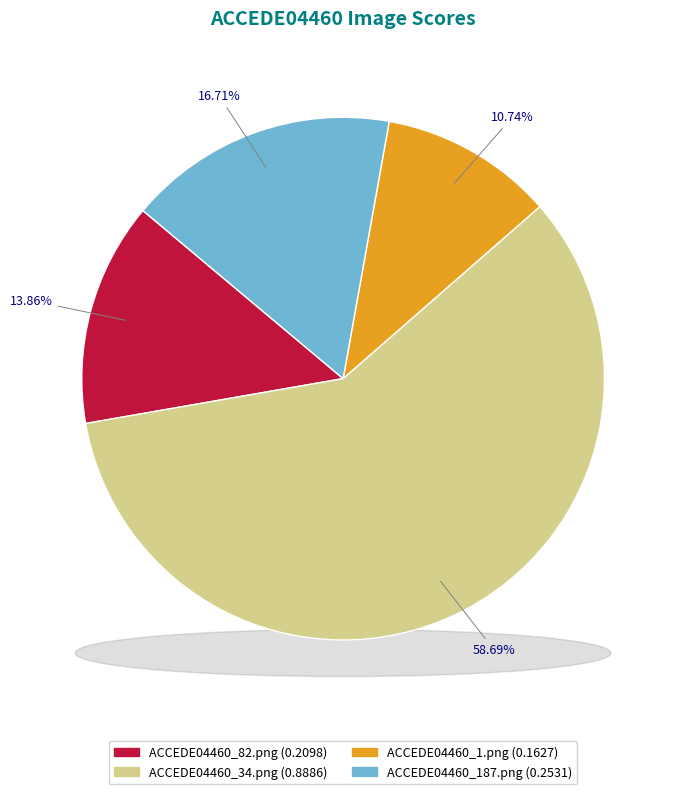

To the nearest percent, what is the average slice percentage?

25%